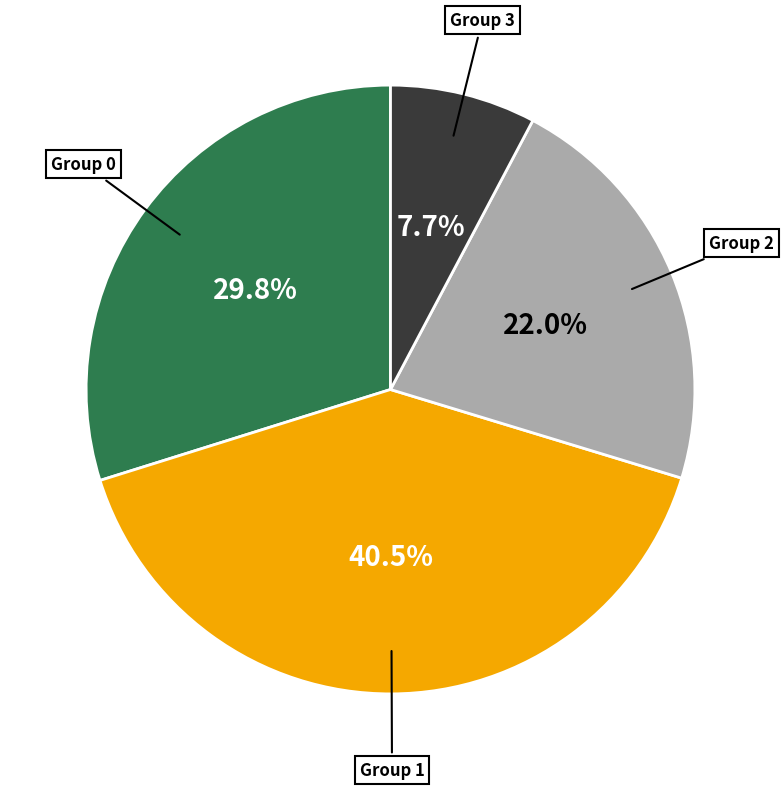

Does any single category account for the majority?

No